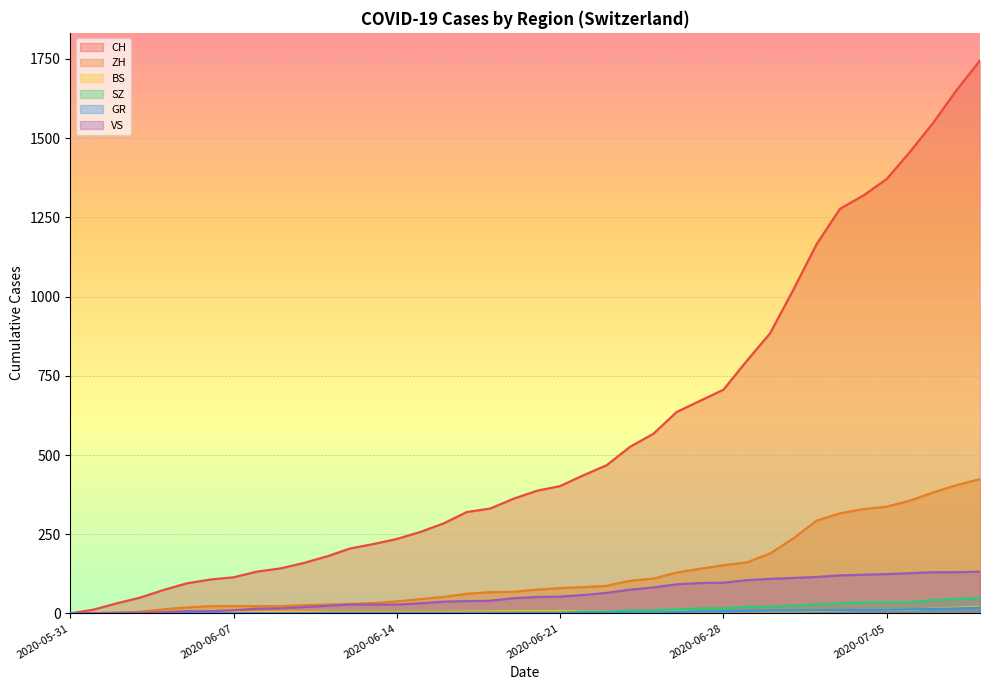

Reading right to left, extract all data points from this chart.

CH: 2020-07-09=1745	2020-07-08=1652	2020-07-07=1549	2020-07-06=1457	2020-07-05=1371	2020-07-04=1319	2020-07-03=1277	2020-07-02=1166	2020-07-01=1022	2020-06-30=884	2020-06-29=797	2020-06-28=706	2020-06-27=671	2020-06-26=636	2020-06-25=567	2020-06-24=526	2020-06-23=468	2020-06-22=436	2020-06-21=402	2020-06-20=387	2020-06-19=362	2020-06-18=331	2020-06-17=320	2020-06-16=284	2020-06-15=257	2020-06-14=235	2020-06-13=219	2020-06-12=205	2020-06-11=180	2020-06-10=159	2020-06-09=142	2020-06-08=132	2020-06-07=114	2020-06-06=107	2020-06-05=95	2020-06-04=74	2020-06-03=50	2020-06-02=32	2020-06-01=12	2020-05-31=0
ZH: 2020-07-09=424	2020-07-08=405	2020-07-07=382	2020-07-06=356	2020-07-05=337	2020-07-04=329	2020-07-03=316	2020-07-02=293	2020-07-01=237	2020-06-30=189	2020-06-29=161	2020-06-28=152	2020-06-27=141	2020-06-26=129	2020-06-25=110	2020-06-24=103	2020-06-23=87	2020-06-22=83	2020-06-21=80	2020-06-20=75	2020-06-19=68	2020-06-18=67	2020-06-17=62	2020-06-16=52	2020-06-15=45	2020-06-14=38	2020-06-13=33	2020-06-12=30	2020-06-11=28	2020-06-10=26	2020-06-09=23	2020-06-08=23	2020-06-07=23	2020-06-06=23	2020-06-05=19	2020-06-04=13	2020-06-03=5	2020-06-02=2	2020-06-01=0	2020-05-31=0
BS: 2020-07-09=21	2020-07-08=18	2020-07-07=15	2020-07-06=12	2020-07-05=12	2020-07-04=11	2020-07-03=10	2020-07-02=8	2020-07-01=7	2020-06-30=7	2020-06-29=7	2020-06-28=7	2020-06-27=7	2020-06-26=7	2020-06-25=7	2020-06-24=7	2020-06-23=7	2020-06-22=7	2020-06-21=7	2020-06-20=7	2020-06-19=7	2020-06-18=6	2020-06-17=6	2020-06-16=5	2020-06-15=5	2020-06-14=5	2020-06-13=5	2020-06-12=5	2020-06-11=5	2020-06-10=5	2020-06-09=5	2020-06-08=4	2020-06-07=4	2020-06-06=4	2020-06-05=4	2020-06-04=1	2020-06-03=1	2020-06-02=0	2020-06-01=0	2020-05-31=0
SZ: 2020-07-09=49	2020-07-08=46	2020-07-07=42	2020-07-06=35	2020-07-05=35	2020-07-04=35	2020-07-03=32	2020-07-02=29	2020-07-01=25	2020-06-30=21	2020-06-29=21	2020-06-28=16	2020-06-27=16	2020-06-26=13	2020-06-25=10	2020-06-24=9	2020-06-23=6	2020-06-22=6	2020-06-21=2	2020-06-20=2	2020-06-19=2	2020-06-18=1	2020-06-17=1	2020-06-16=1	2020-06-15=1	2020-06-14=1	2020-06-13=1	2020-06-12=1	2020-06-11=1	2020-06-10=0	2020-06-09=0	2020-06-08=0	2020-06-07=0	2020-06-06=0	2020-06-05=0	2020-06-04=0	2020-06-03=0	2020-06-02=0	2020-06-01=0	2020-05-31=0
GR: 2020-07-09=18	2020-07-08=16	2020-07-07=14	2020-07-06=13	2020-07-05=12	2020-07-04=11	2020-07-03=11	2020-07-02=10	2020-07-01=9	2020-06-30=9	2020-06-29=8	2020-06-28=7	2020-06-27=7	2020-06-26=5	2020-06-25=3	2020-06-24=3	2020-06-23=3	2020-06-22=3	2020-06-21=2	2020-06-20=2	2020-06-19=2	2020-06-18=2	2020-06-17=2	2020-06-16=2	2020-06-15=2	2020-06-14=2	2020-06-13=2	2020-06-12=2	2020-06-11=2	2020-06-10=1	2020-06-09=1	2020-06-08=1	2020-06-07=1	2020-06-06=1	2020-06-05=1	2020-06-04=1	2020-06-03=1	2020-06-02=0	2020-06-01=0	2020-05-31=0
VS: 2020-07-09=132	2020-07-08=130	2020-07-07=130	2020-07-06=127	2020-07-05=124	2020-07-04=122	2020-07-03=120	2020-07-02=115	2020-07-01=112	2020-06-30=109	2020-06-29=105	2020-06-28=97	2020-06-27=96	2020-06-26=92	2020-06-25=82	2020-06-24=75	2020-06-23=65	2020-06-22=58	2020-06-21=53	2020-06-20=52	2020-06-19=48	2020-06-18=40	2020-06-17=39	2020-06-16=37	2020-06-15=32	2020-06-14=28	2020-06-13=28	2020-06-12=28	2020-06-11=24	2020-06-10=20	2020-06-09=16	2020-06-08=15	2020-06-07=10	2020-06-06=7	2020-06-05=7	2020-06-04=4	2020-06-03=2	2020-06-02=2	2020-06-01=1	2020-05-31=0